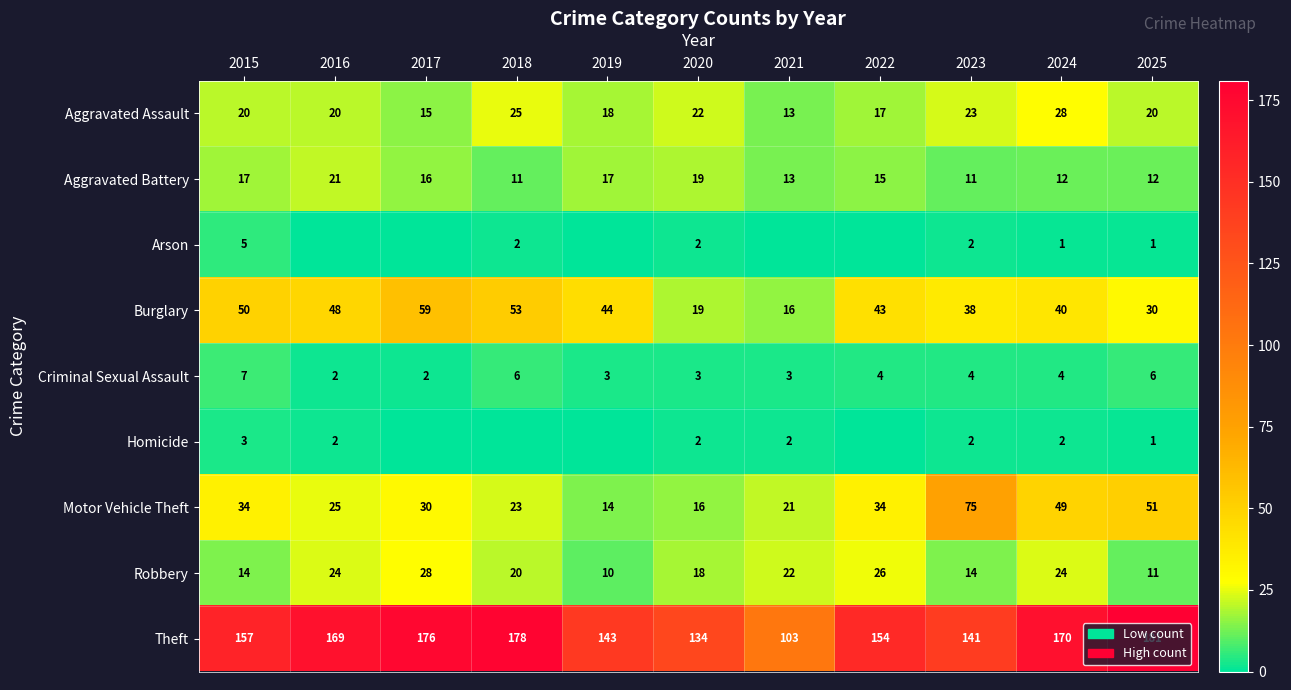

What value does the Motor Vehicle Theft series have at 2015?

34